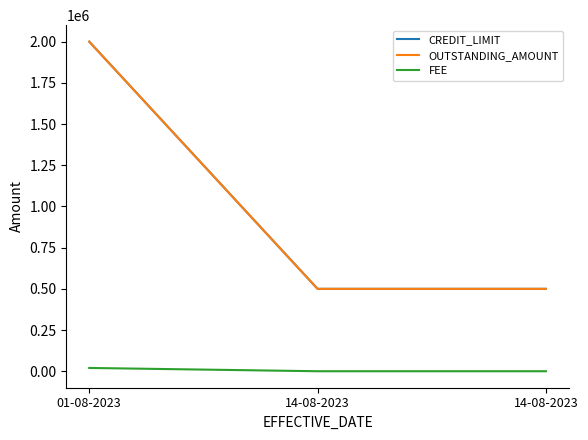

Reading left to right, list all the values displayed in this chart.

CREDIT_LIMIT: 2000000	500000	500000
OUTSTANDING_AMOUNT: 2000000	500000	500000
FEE: 20000	0	0